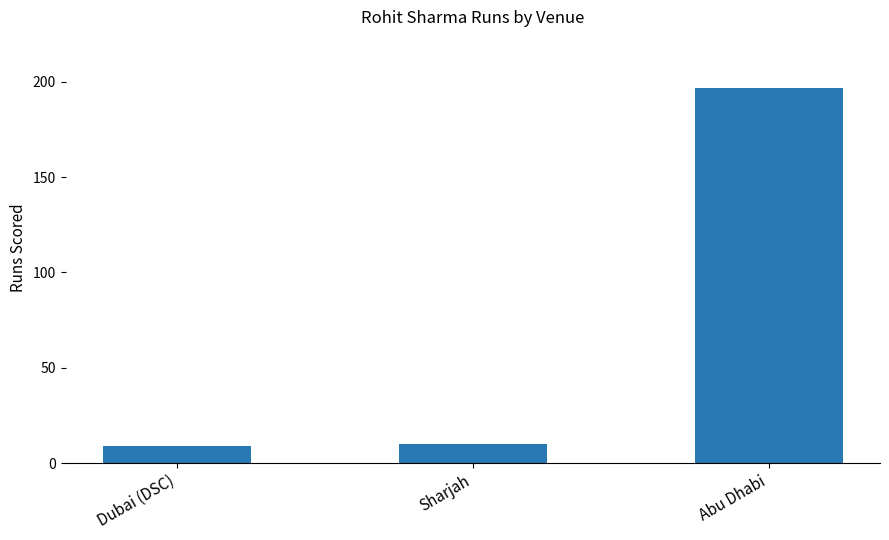

Is it true that the value at Abu Dhabi is 40?

False